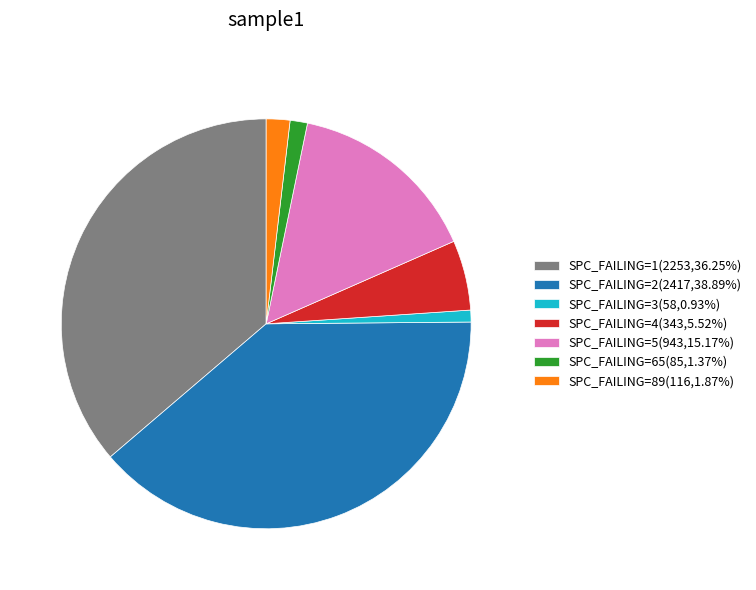

Is SPC_FAILING=4(343,5.52%) the majority of the pie?

No